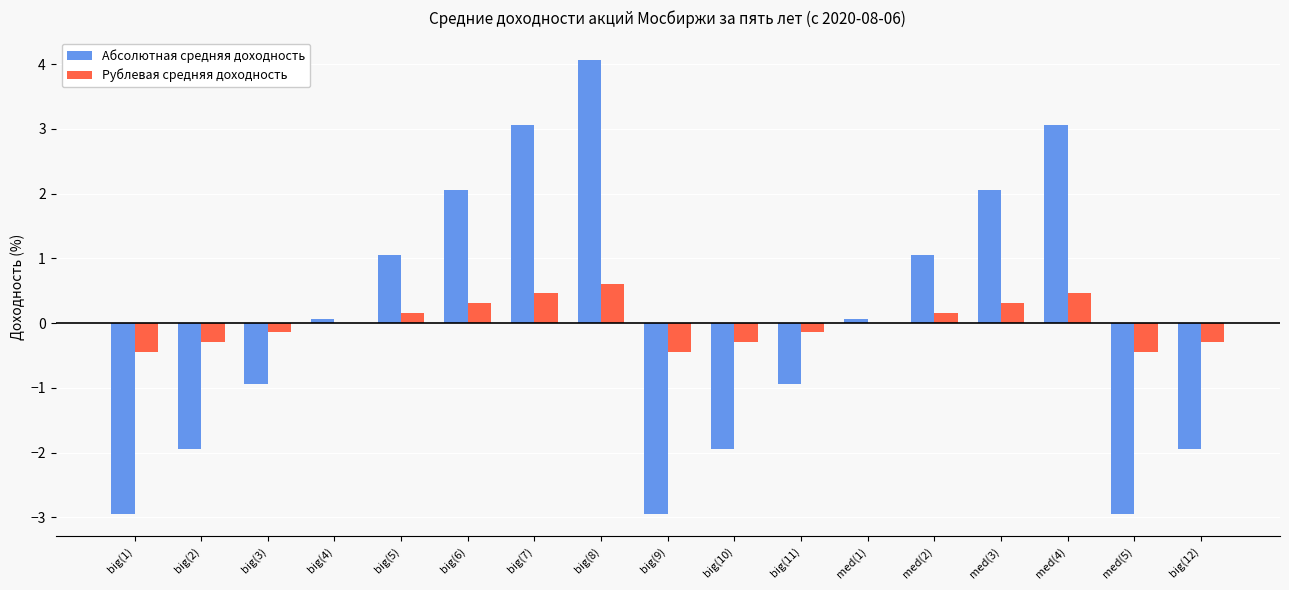

Which series changed the most between big(6) and med(1)?

Абсолютная средняя доходность